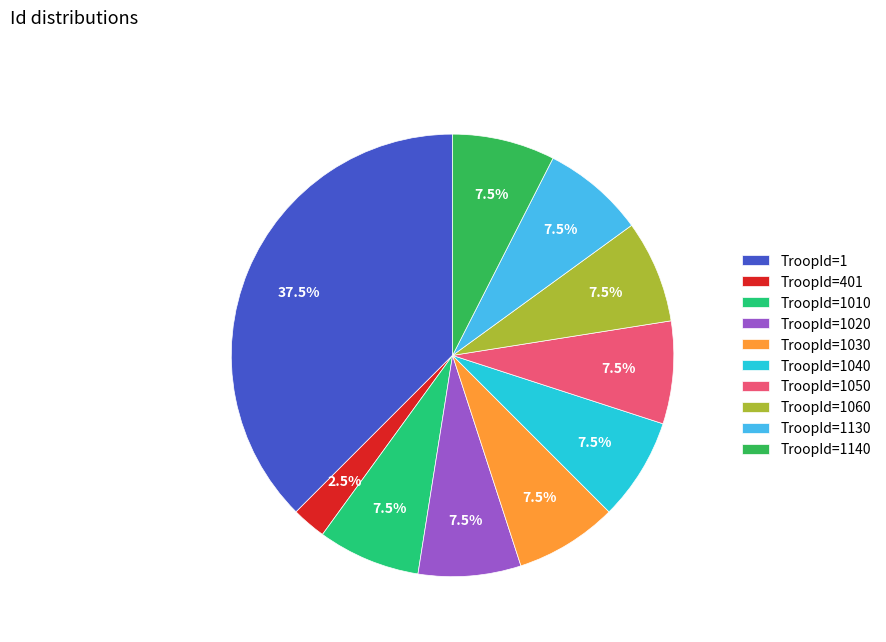

How many segments does this pie chart have?

10